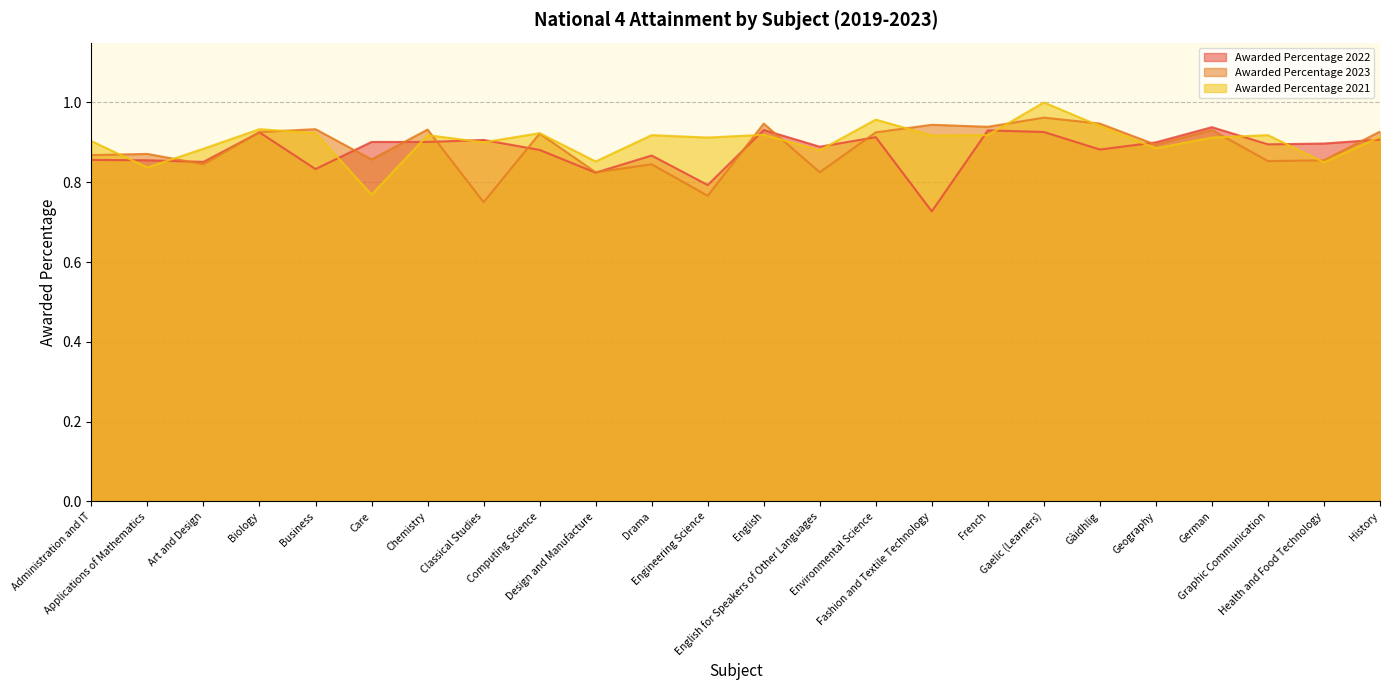

True or false: Awarded Percentage 2023 has a value of 0.8 at English for Speakers of Other Languages.

True